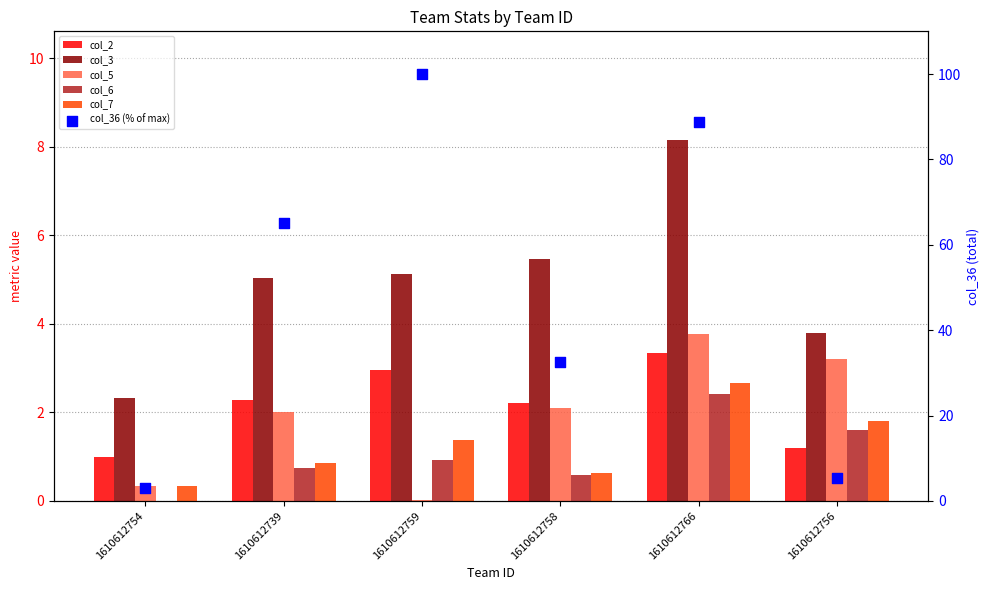

What is the total value across all series at 1610612758?

43.6